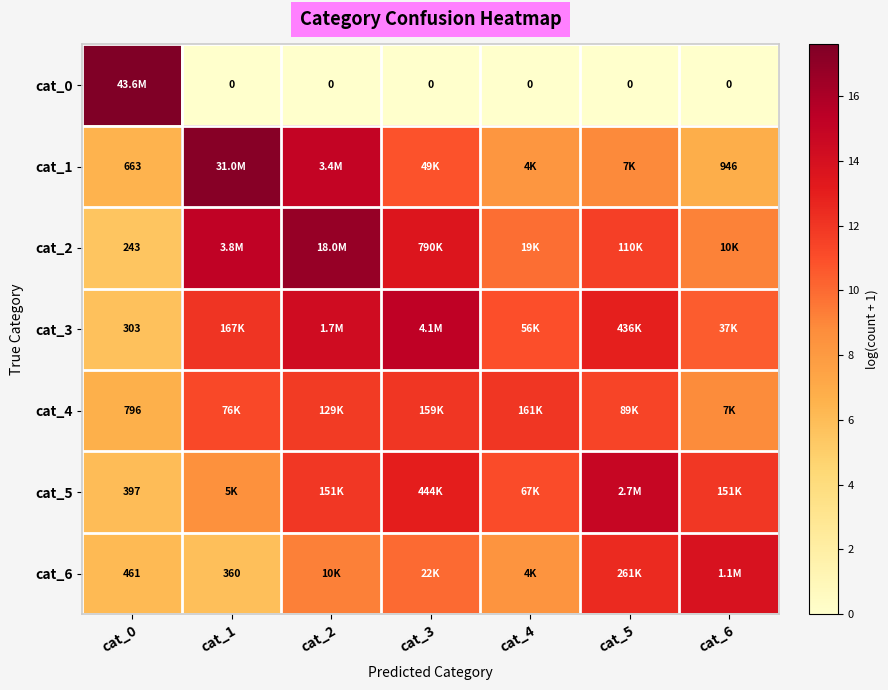

What is the approximate value of cat_3 at cat_0?

5.7